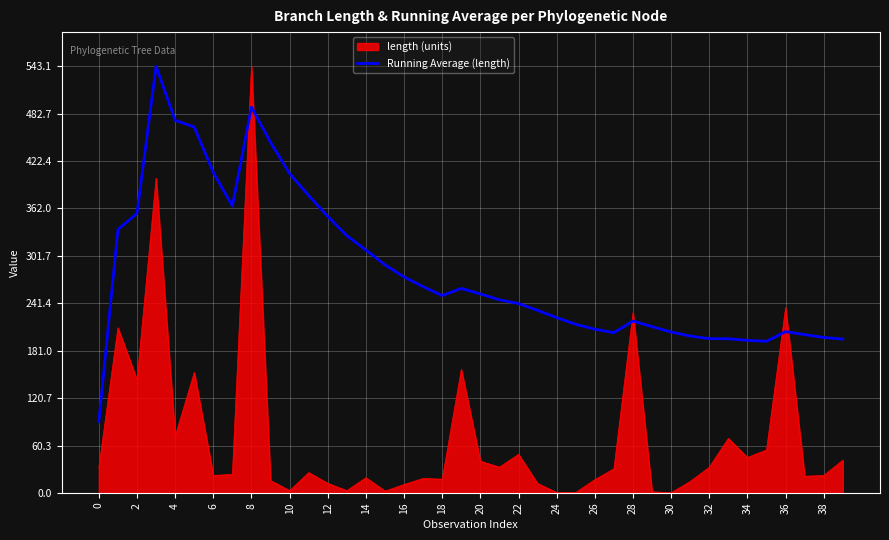

Does the chart have visible grid lines?

Yes